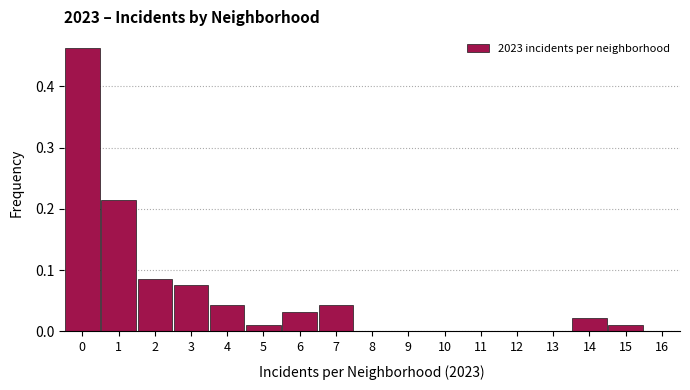

Over which range of the x-axis is the bar tallest?

-0.5 to 0.5